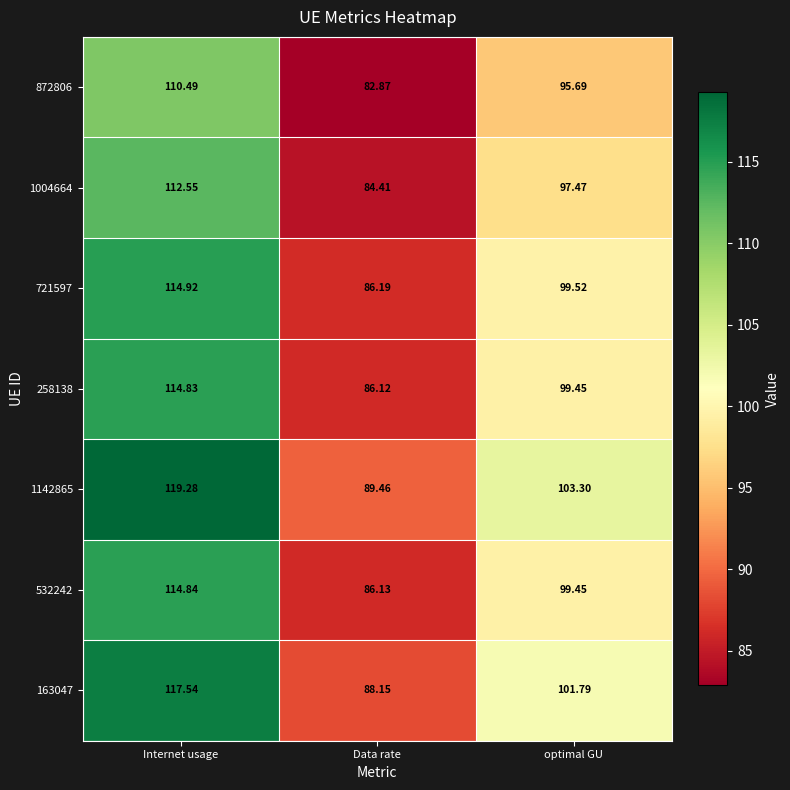

List the labels in order of 1004664 value, smallest first.

Data rate, optimal GU, Internet usage